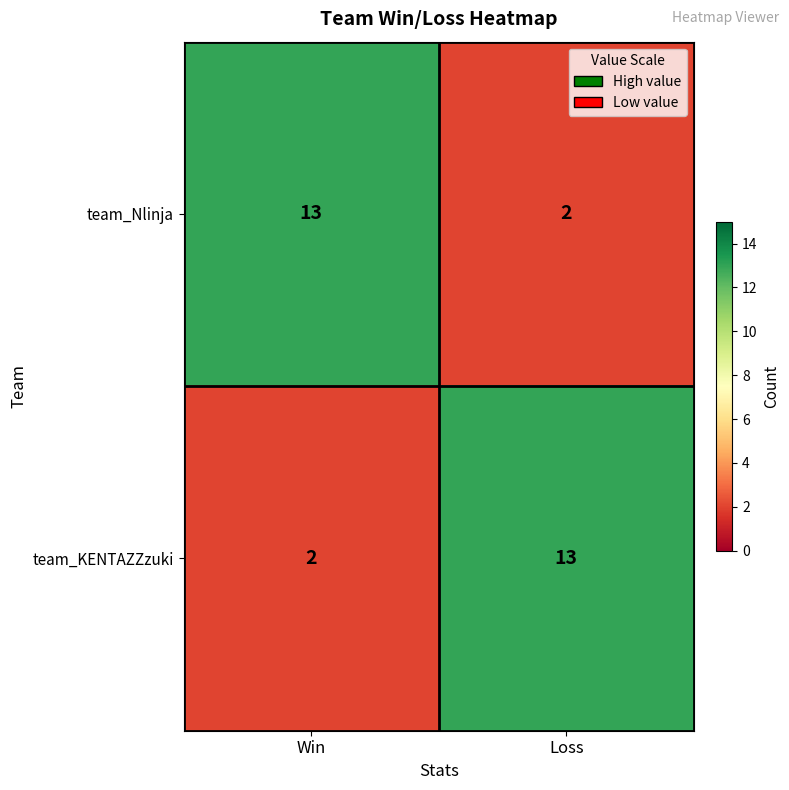

The team_KENTAZZzuki series shows 13 at Loss. True or false?

True